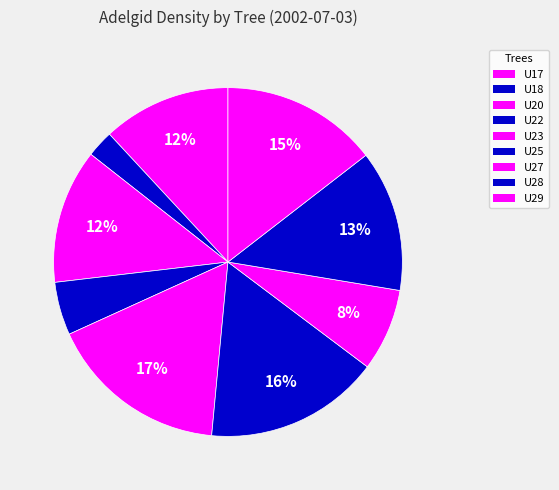

Count the number of slices in the pie.

9